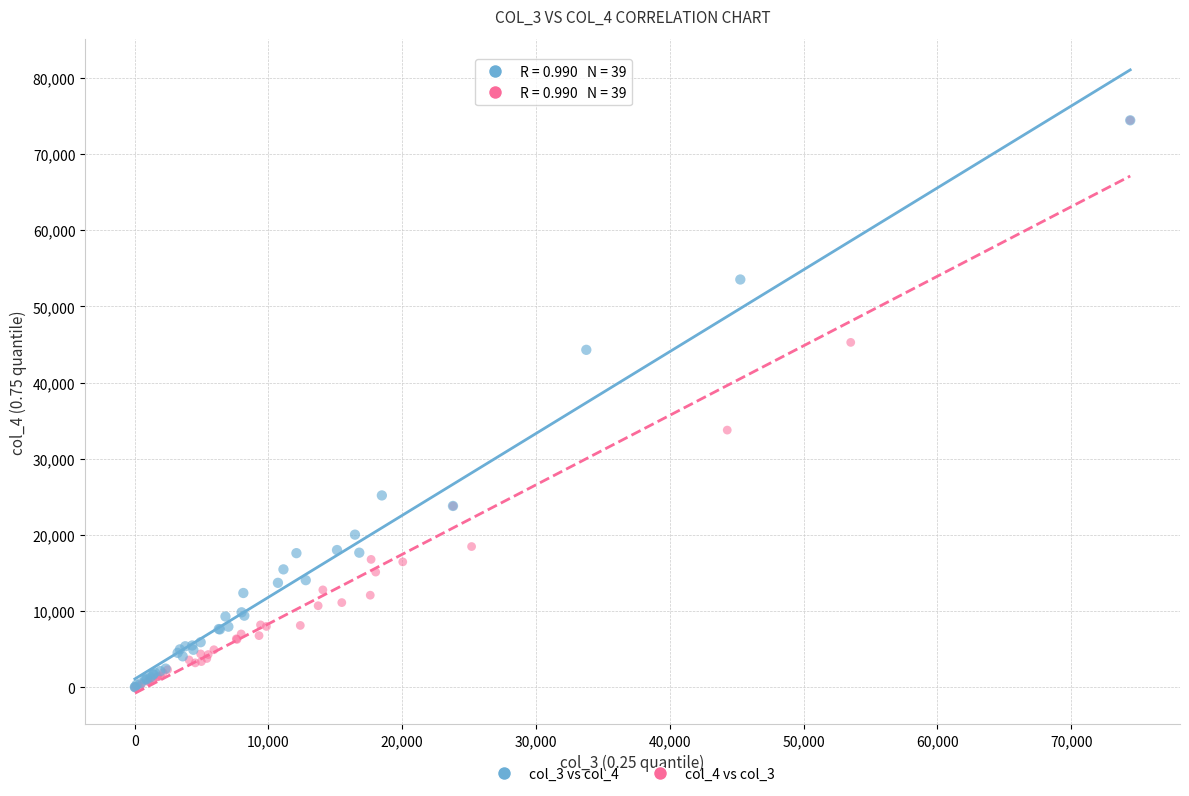

What are all the series names shown in the legend?

col_3 vs col_4, col_4 vs col_3